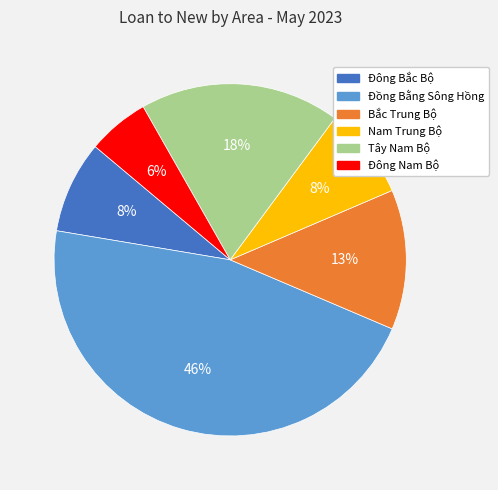

To the nearest percent, what is the average slice percentage?

17%